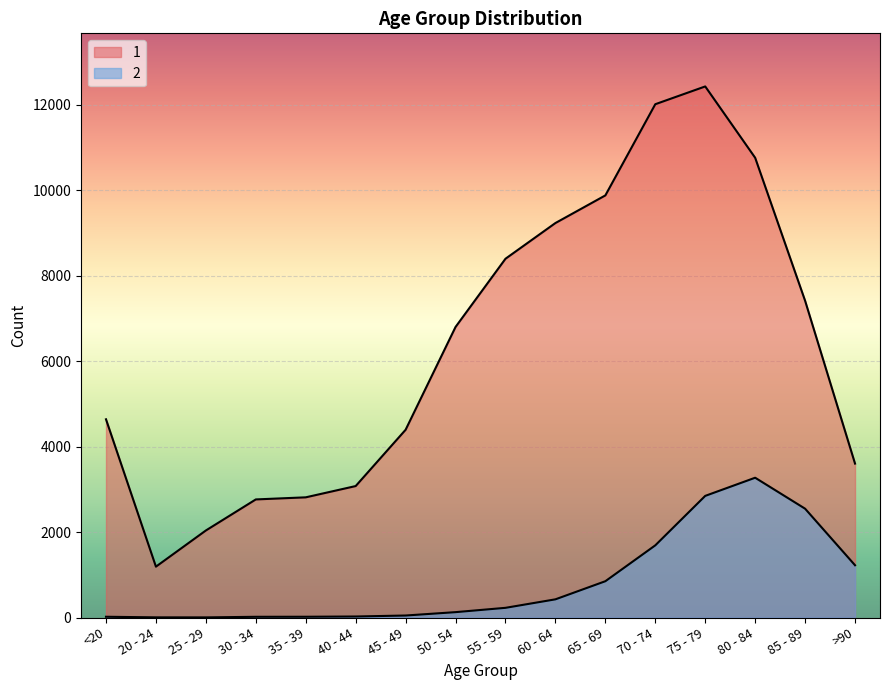

How many interior local valleys does the 2 series have?

1